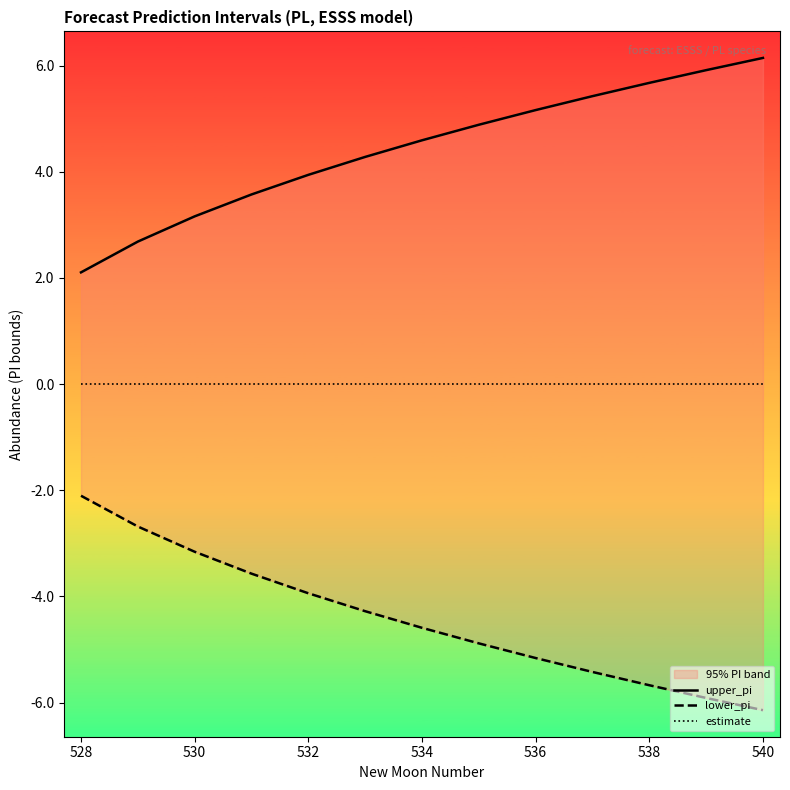

The lower_pi series shows -2.3 at 536. True or false?

False